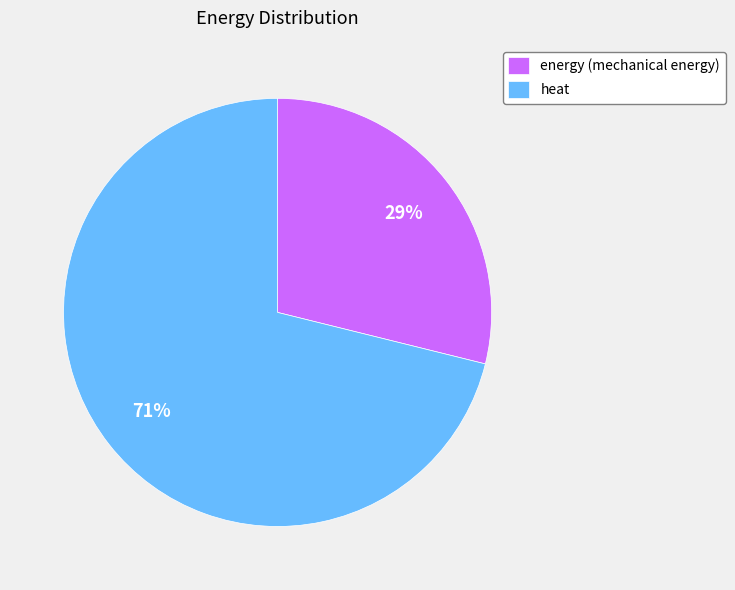

The energy (mechanical energy) slice represents 29% of the pie. True or false?

True